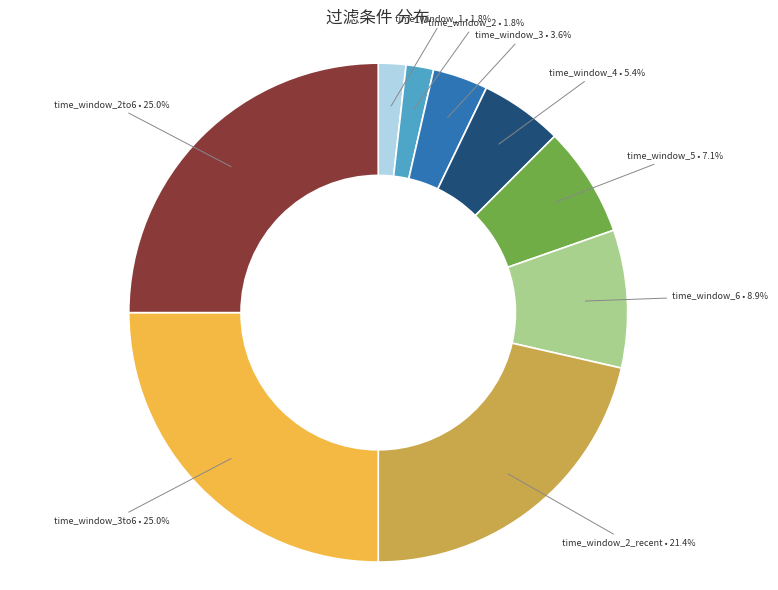

Does any single category account for the majority?

No